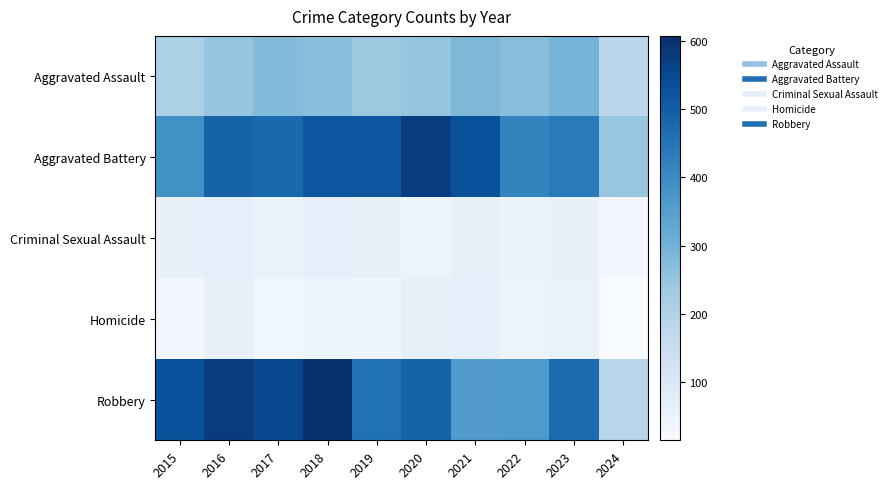

Between 2019 and 2021, which series saw the biggest shift?

Robbery